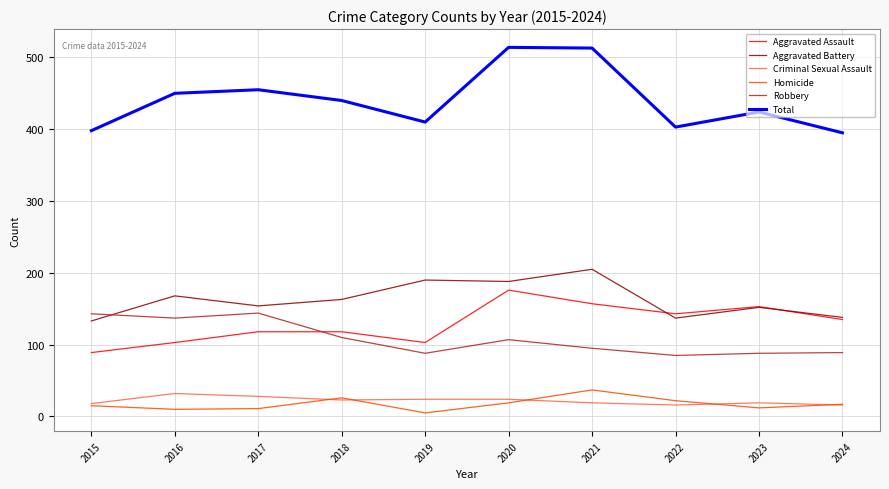

What is the sum of all Total values?

4402